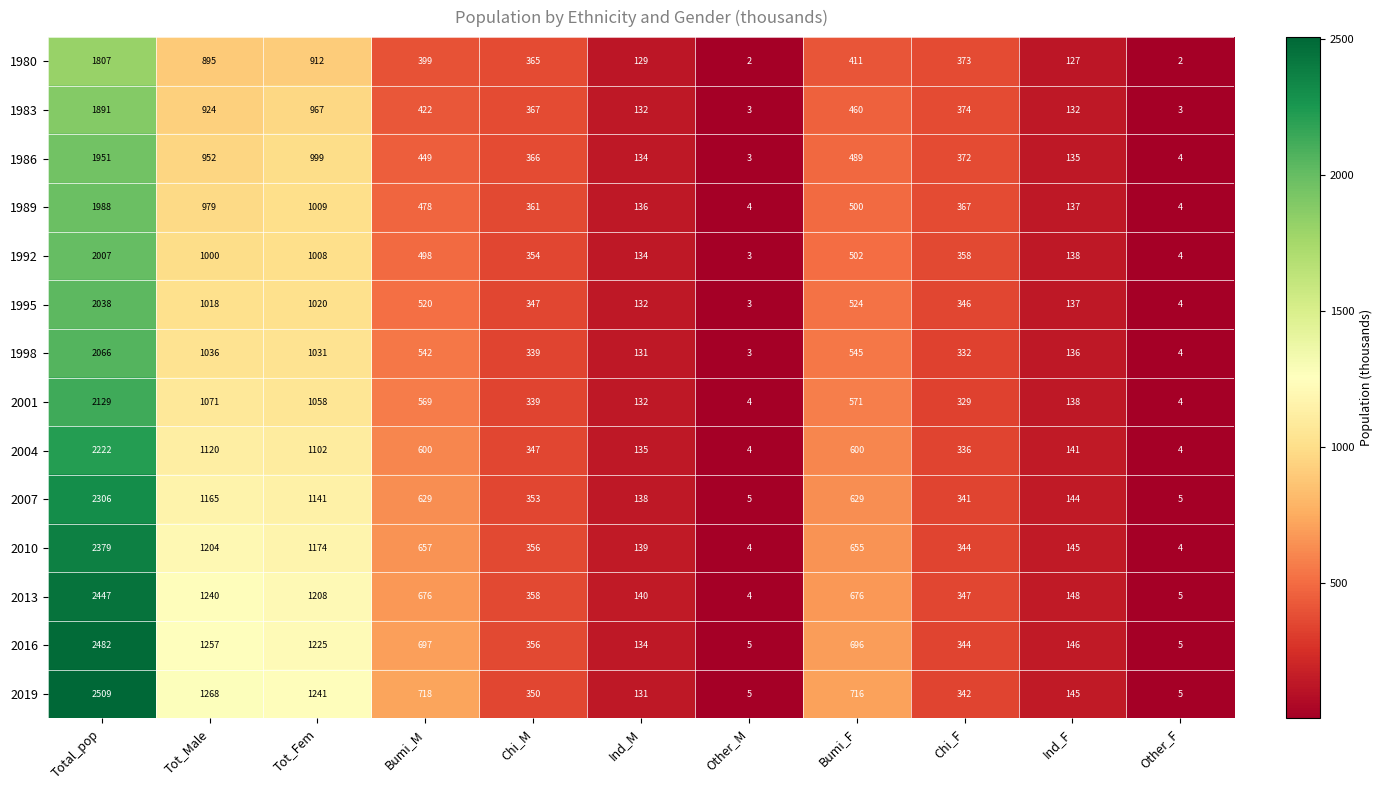

What is the difference between the 1998 values at Tot_Male and Bumi_M?

494